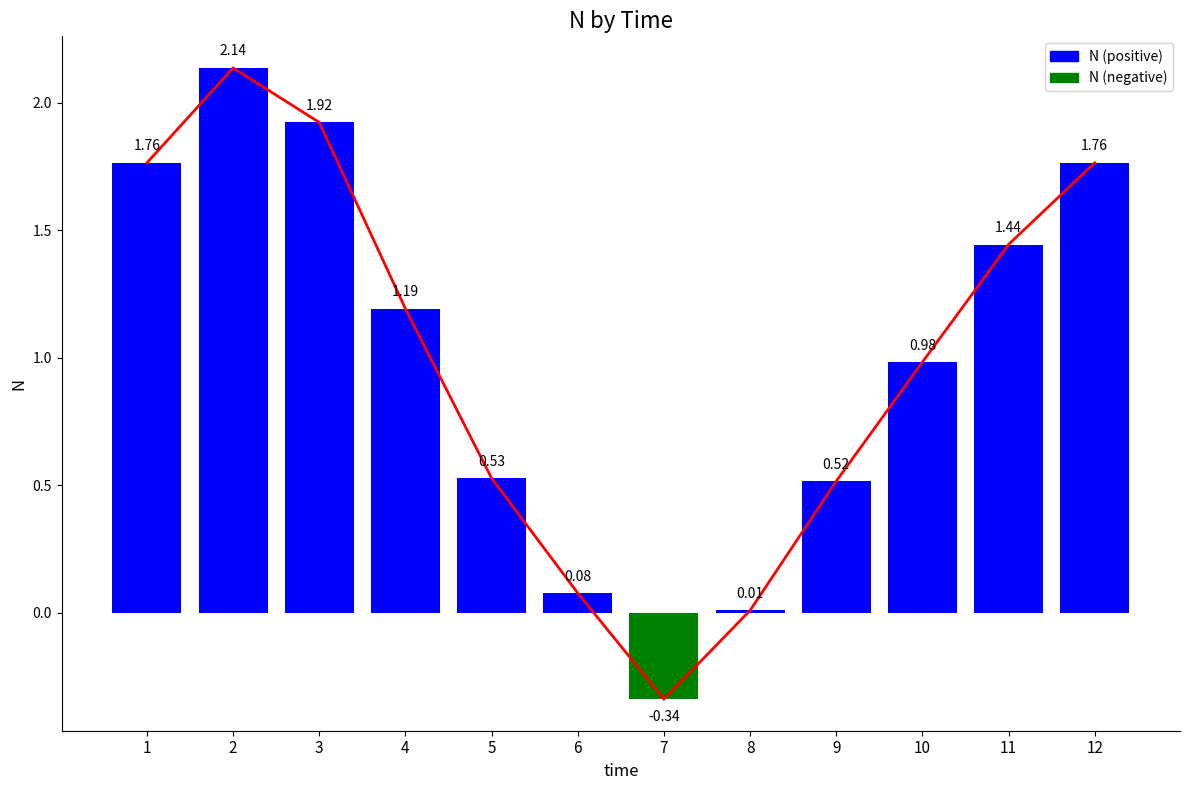

What is the difference between the maximum and minimum values?

2.5